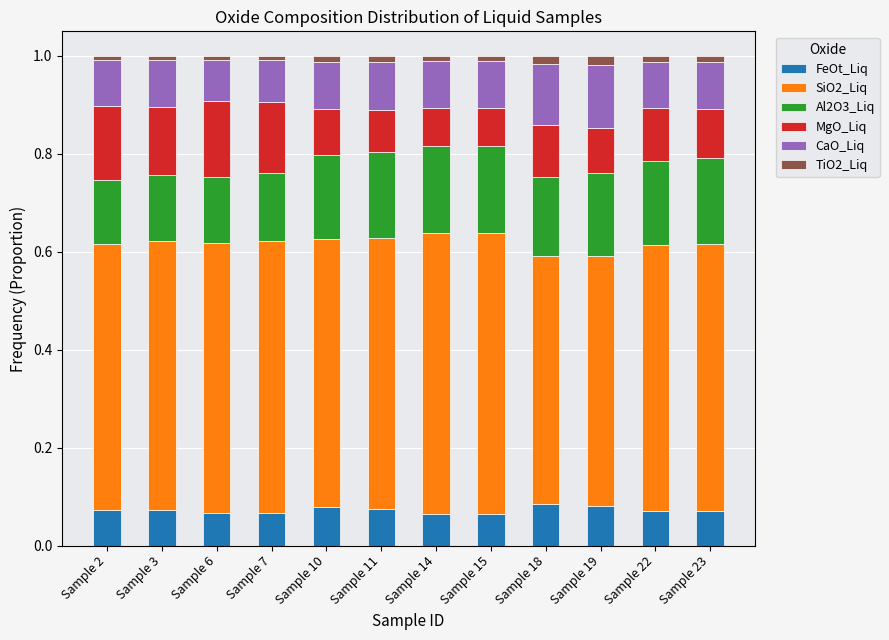

True or false: FeOt_Liq has a value of 0.0 at Sample 10.

False